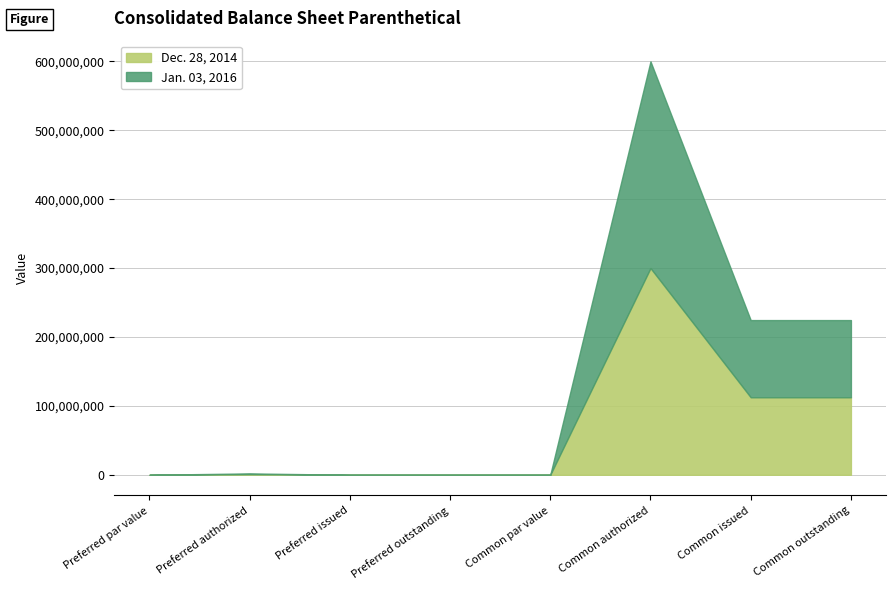

Which series has the largest total across all categories?

Jan. 03, 2016